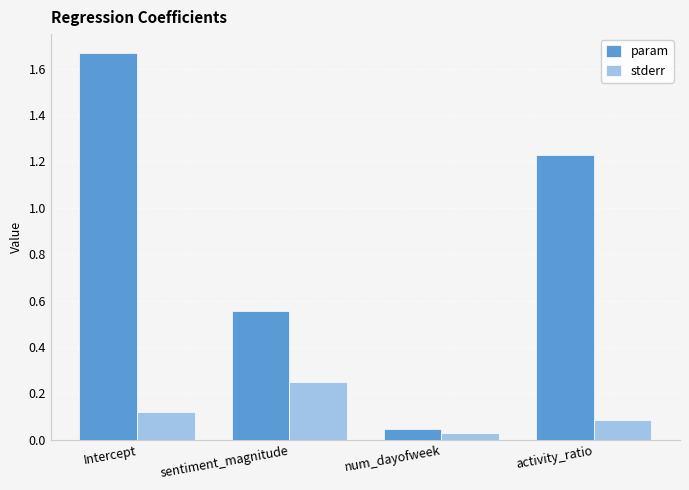

Which category has the lowest value across all series?

num_dayofweek